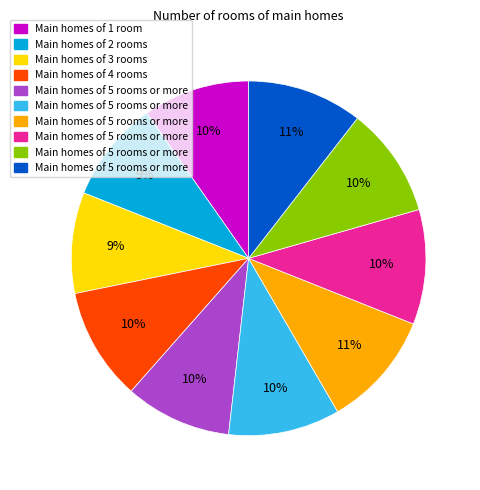

To the nearest percent, what is the average slice percentage?

10%